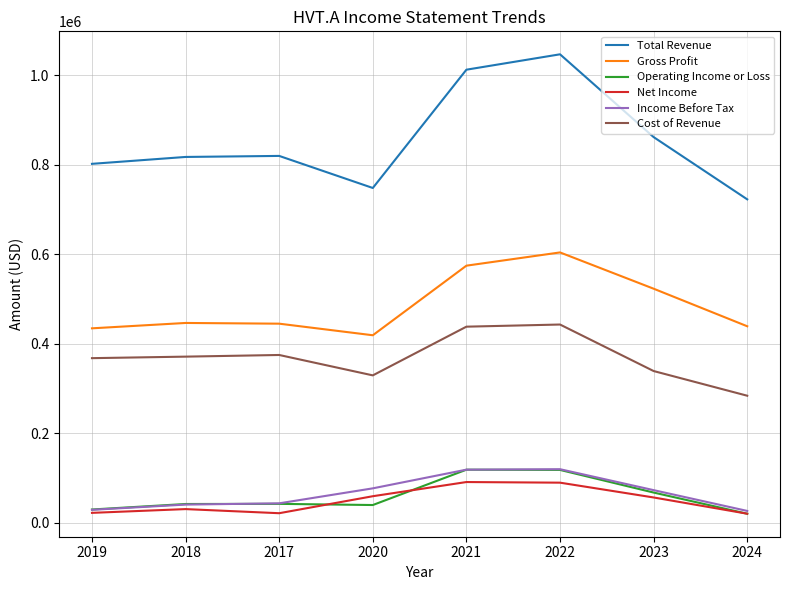

Is it true that Total Revenue equals 1012800 at 2021?

True